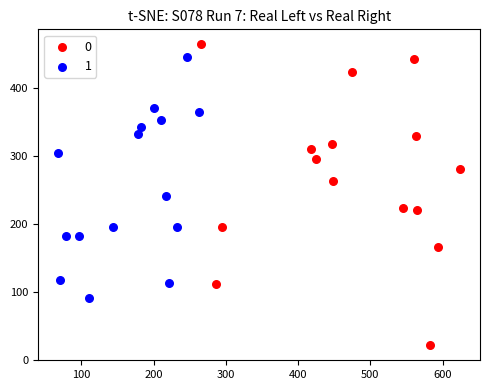

Which series has the widest spread of Y values?

0